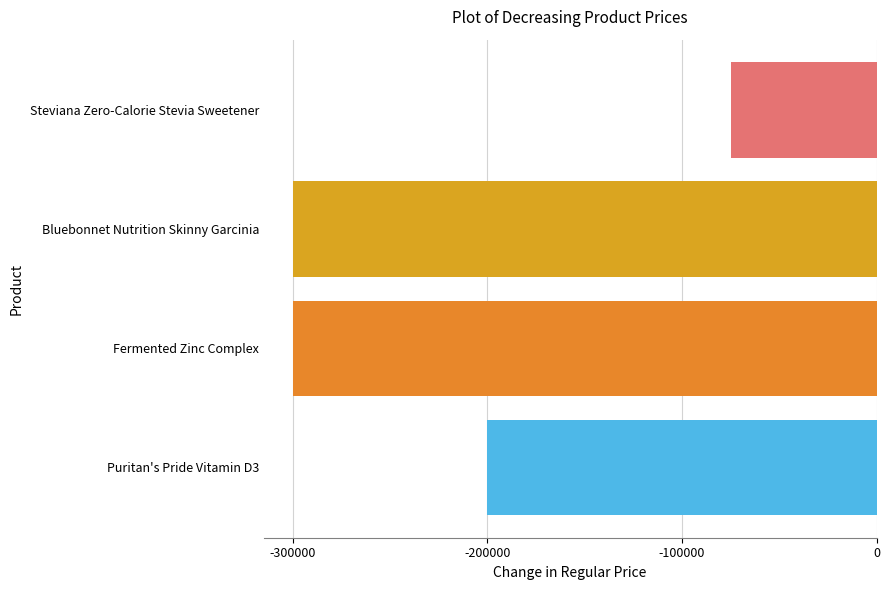

What is the value of the 4th bar from the top?

-200000